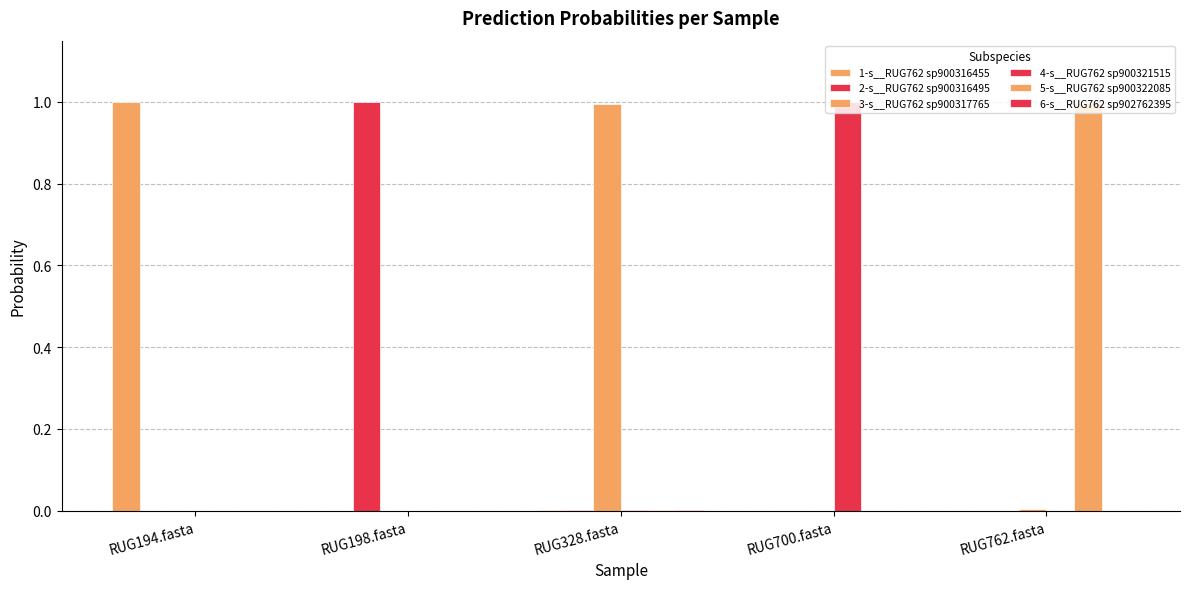

How many distinct data groups are displayed?

6